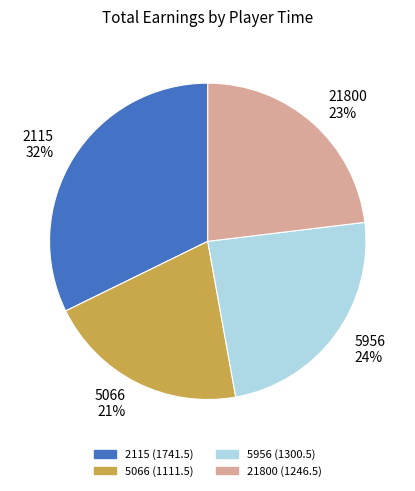

How many slices are in this pie chart?

4